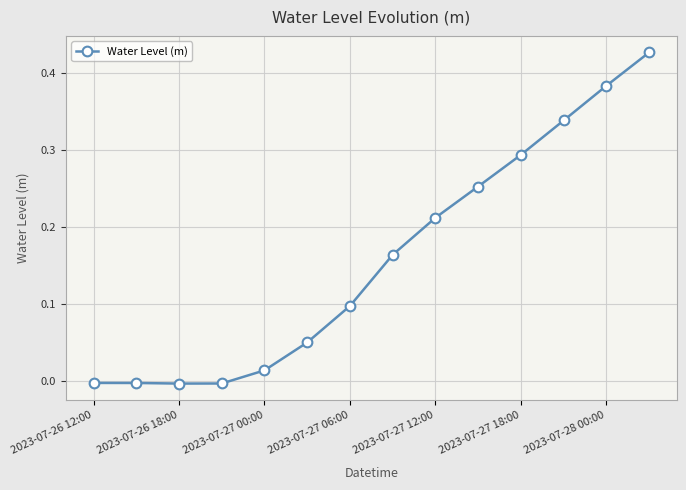

What is the sum of all values?

2.2